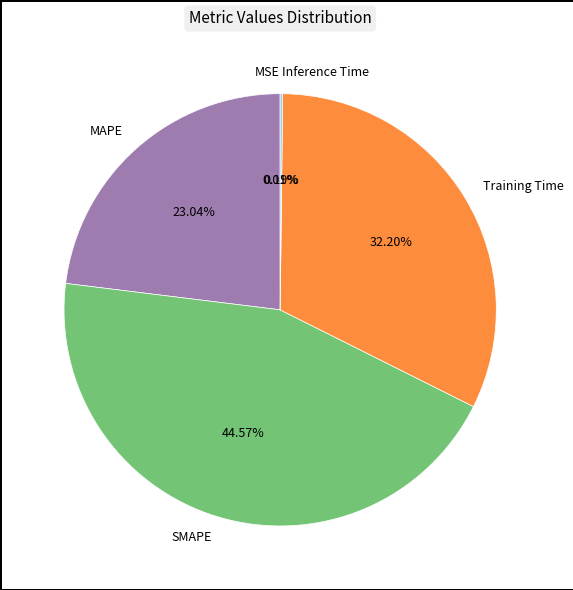

What is the largest slice in the pie chart?

SMAPE